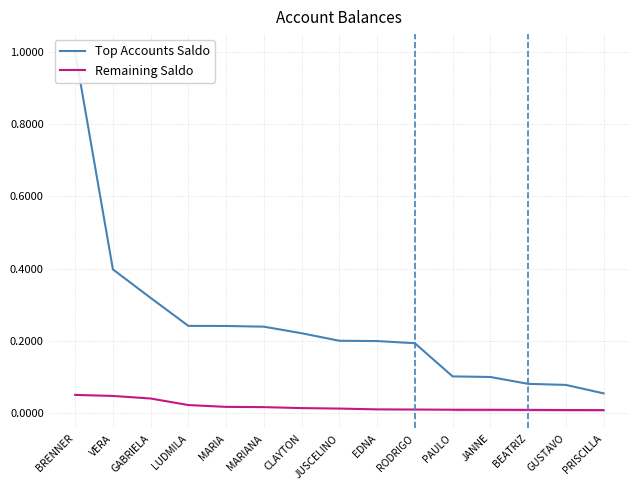

How many lines are shown in the chart?

2